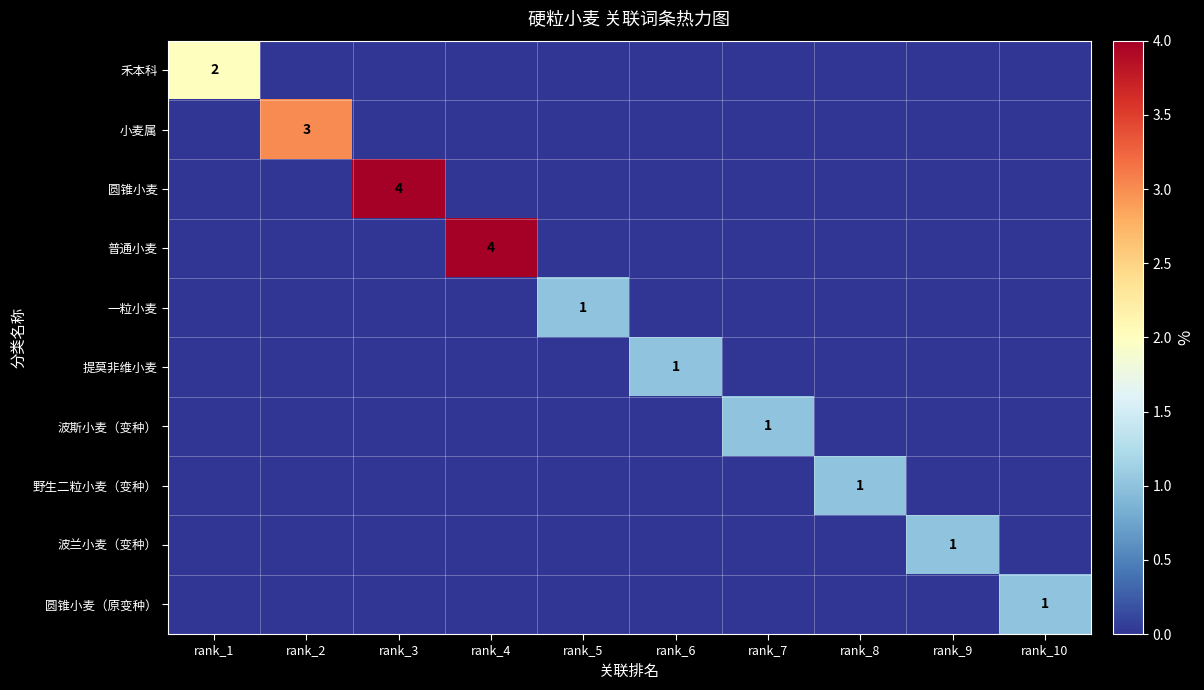

The 波斯小麦（变种） series shows 1 at rank_7. True or false?

True